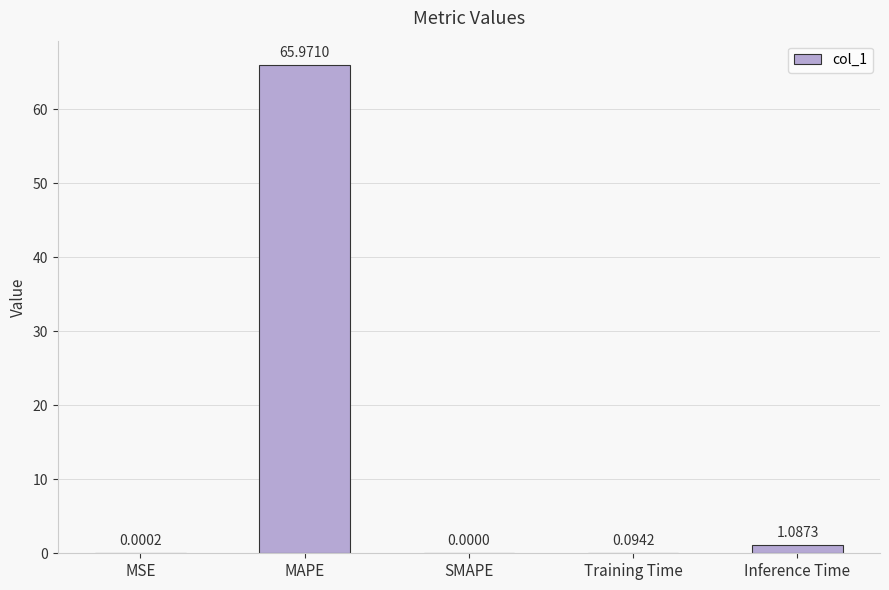

What is the sum of all values?

67.2